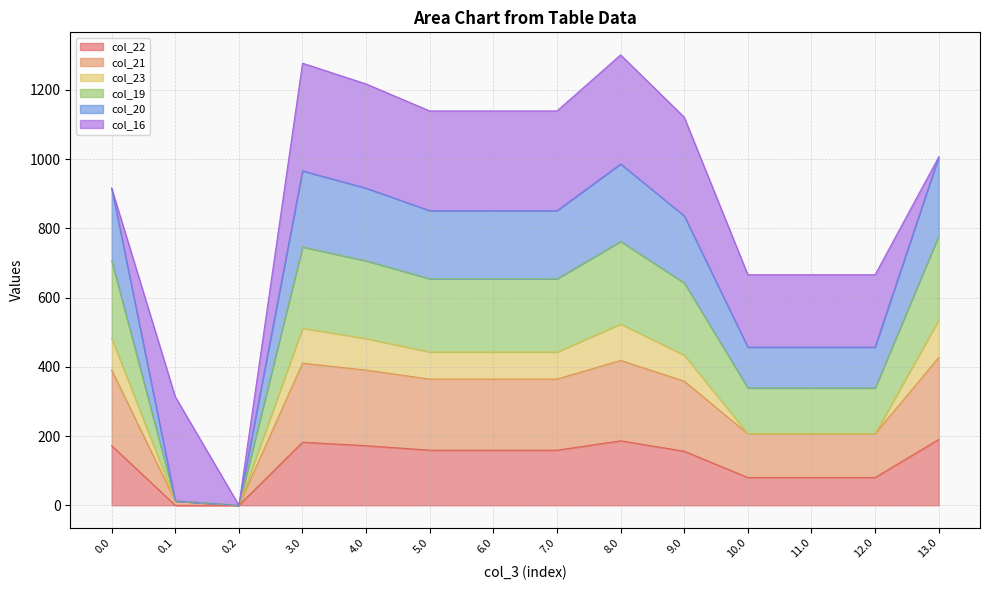

Which category has the lowest value across all series?

0.1